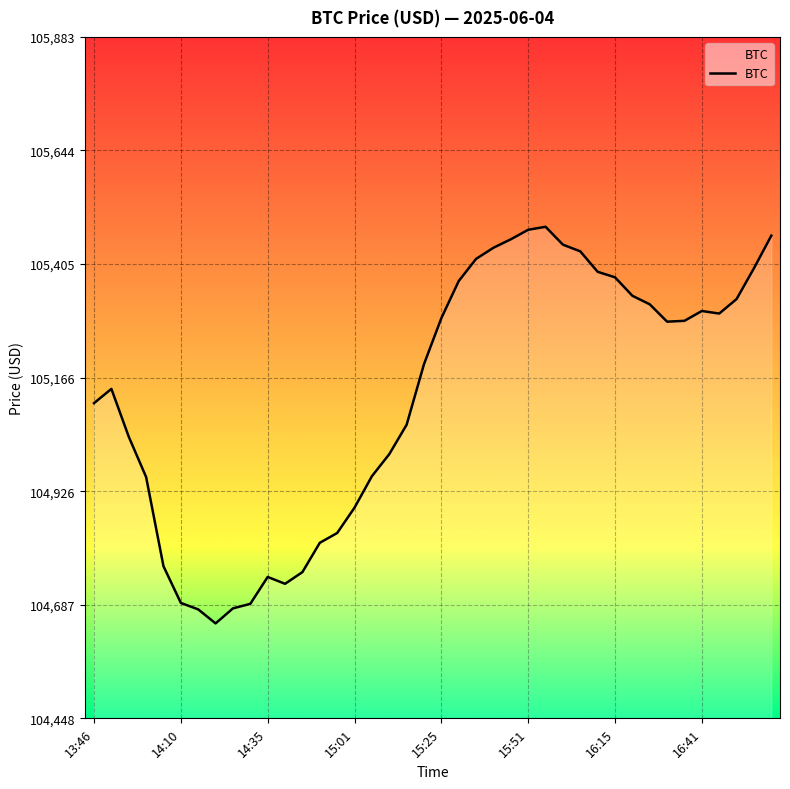

What is the difference between the maximum and minimum values?

835.5